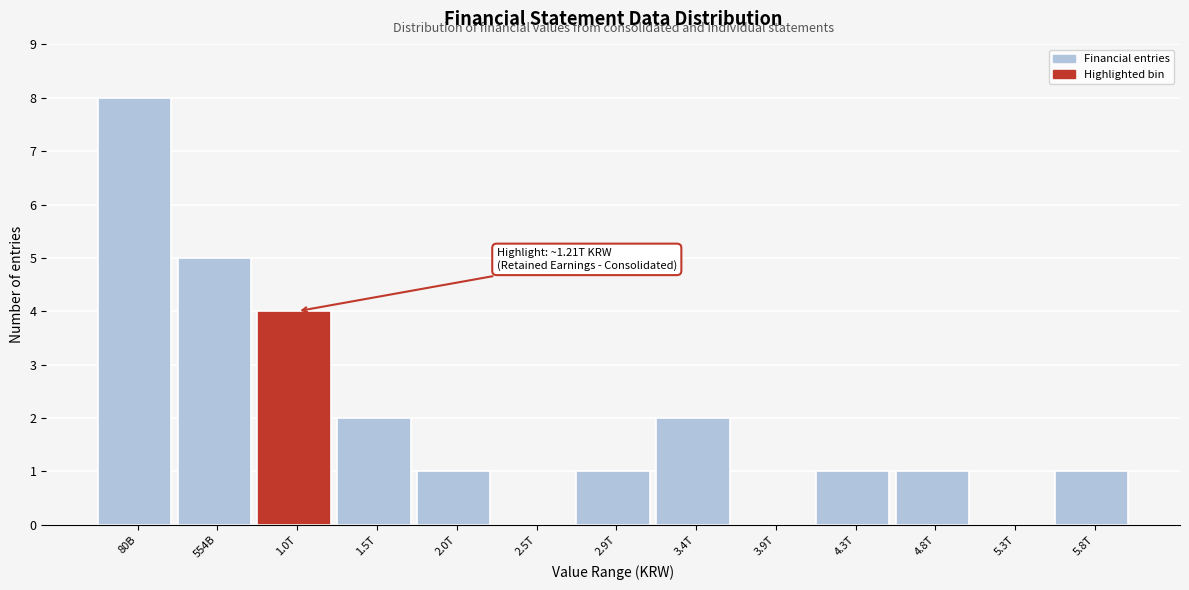

Reading left to right, what are all the values shown in this chart?

80B=8	554B=5	1.0T=4	1.5T=2	2.0T=1	2.5T=0	2.9T=1	3.4T=2	3.9T=0	4.3T=1	4.8T=1	5.3T=0	5.8T=1